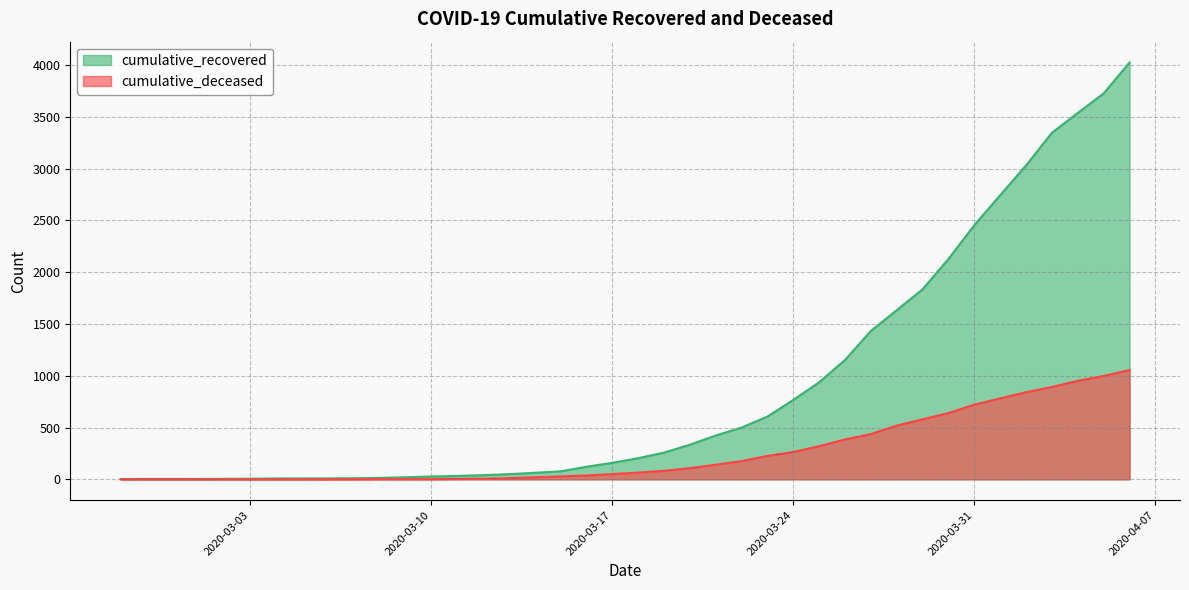

Rank the series by their average value, from lowest to highest.

cumulative_deceased, cumulative_recovered